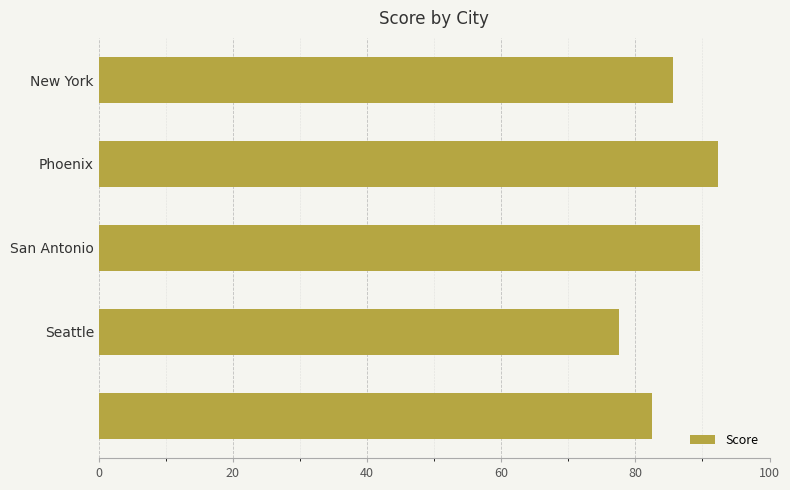

What is the smallest value displayed?

77.5